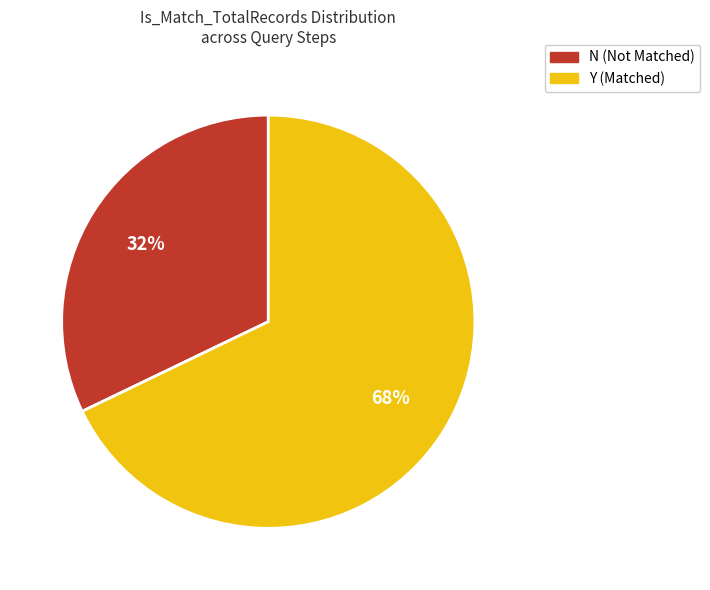

Which slice is the largest?

Y